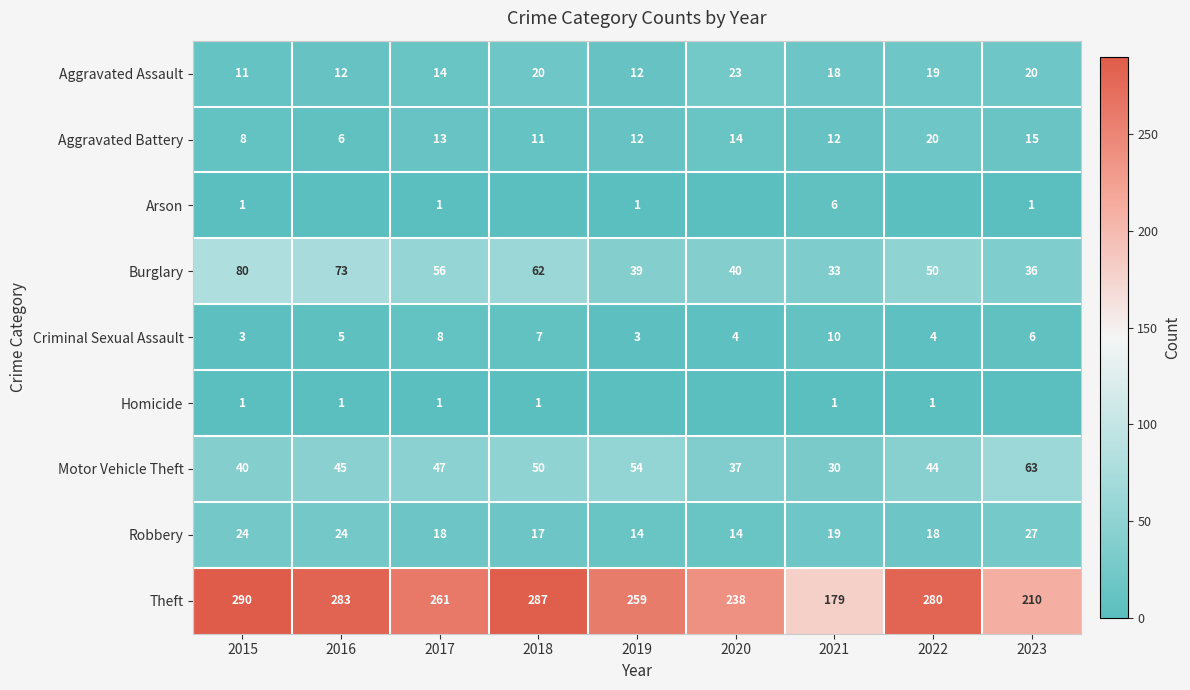

What is the average value of the Motor Vehicle Theft series?

46